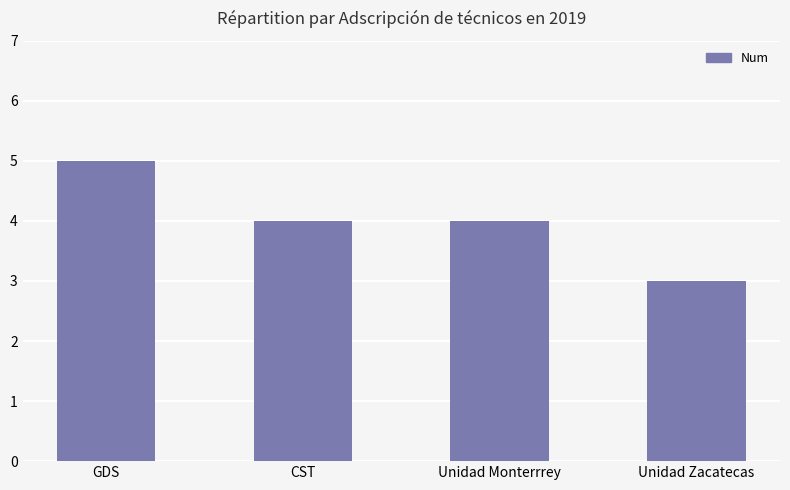

Reading left to right, extract all data points from this chart.

5	4	4	3